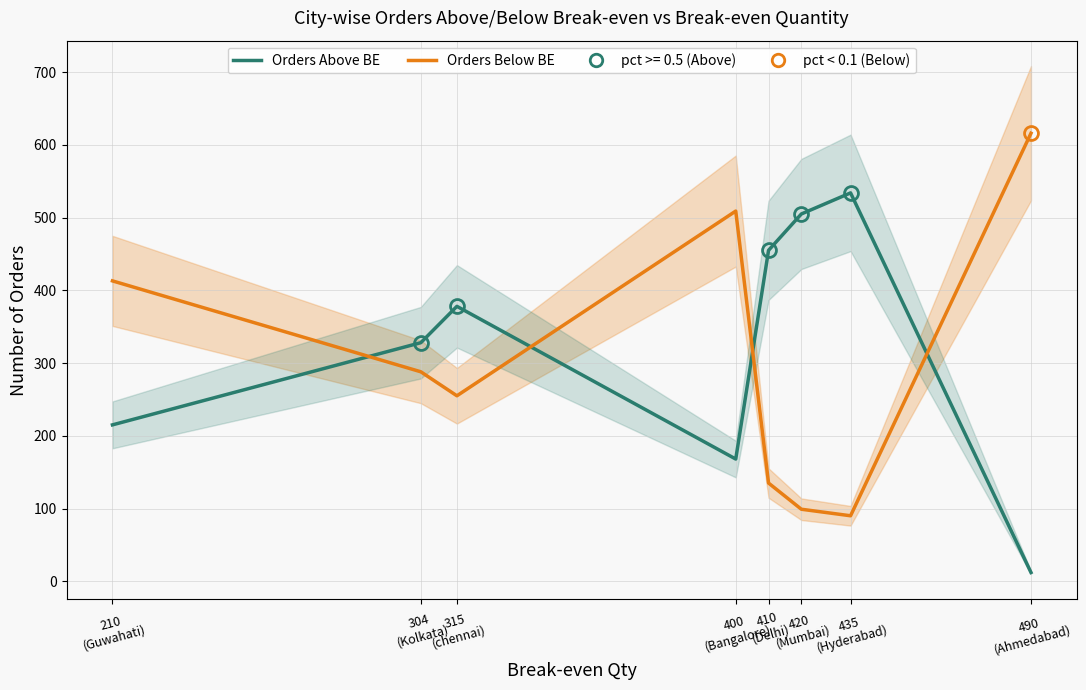

Which series has the largest total across all categories?

Orders Above BE